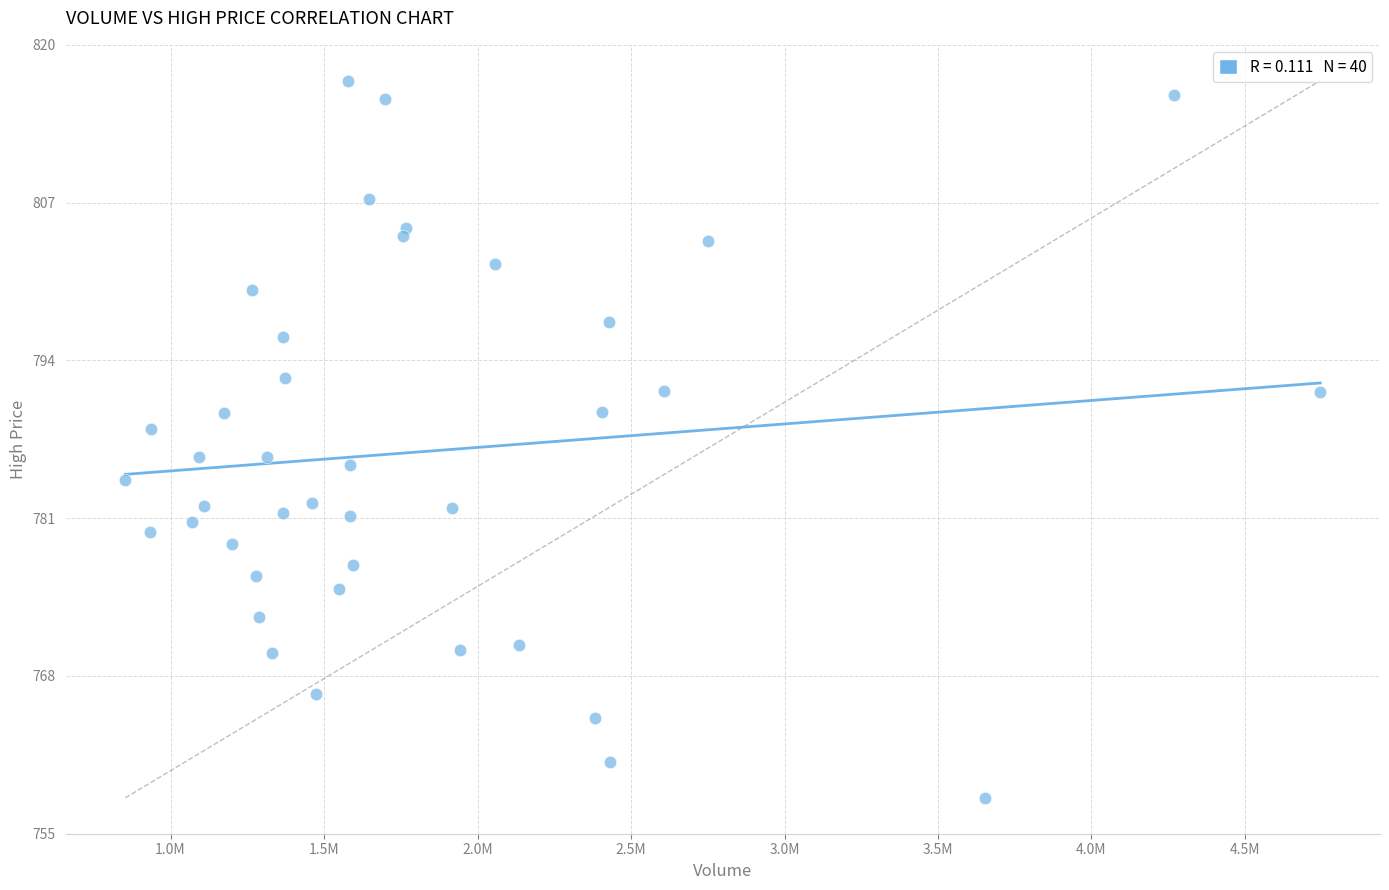

What is the range of X values (max minus min)?

3892696.0